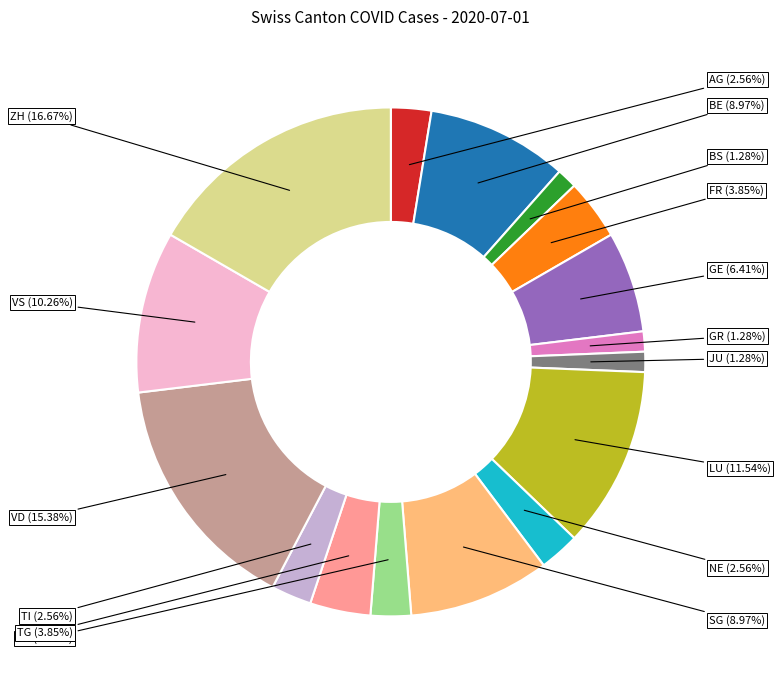

Which category has the biggest portion of the pie?

ZH